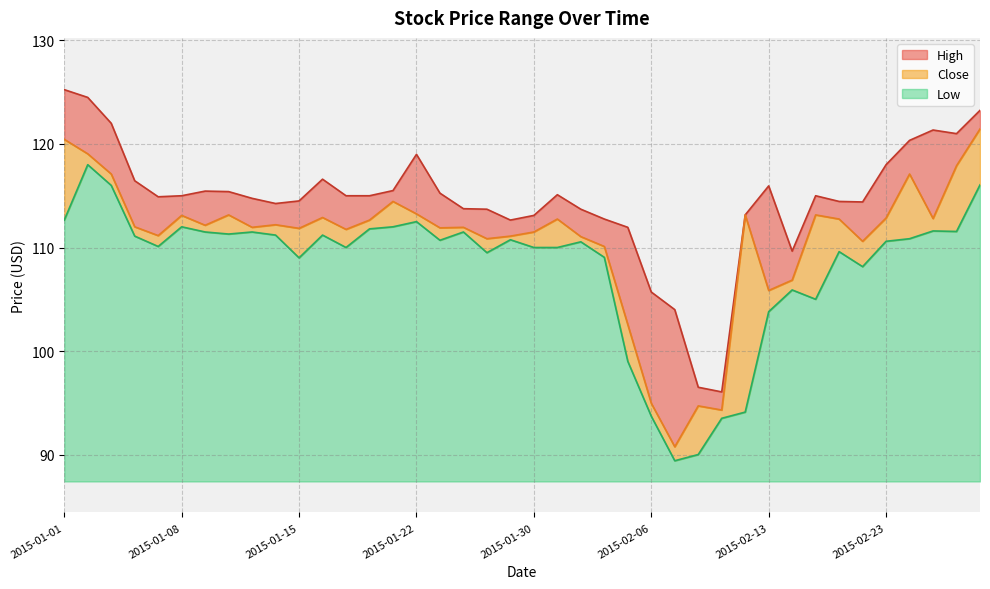

Which label corresponds to the largest value in the chart?

2015-01-01